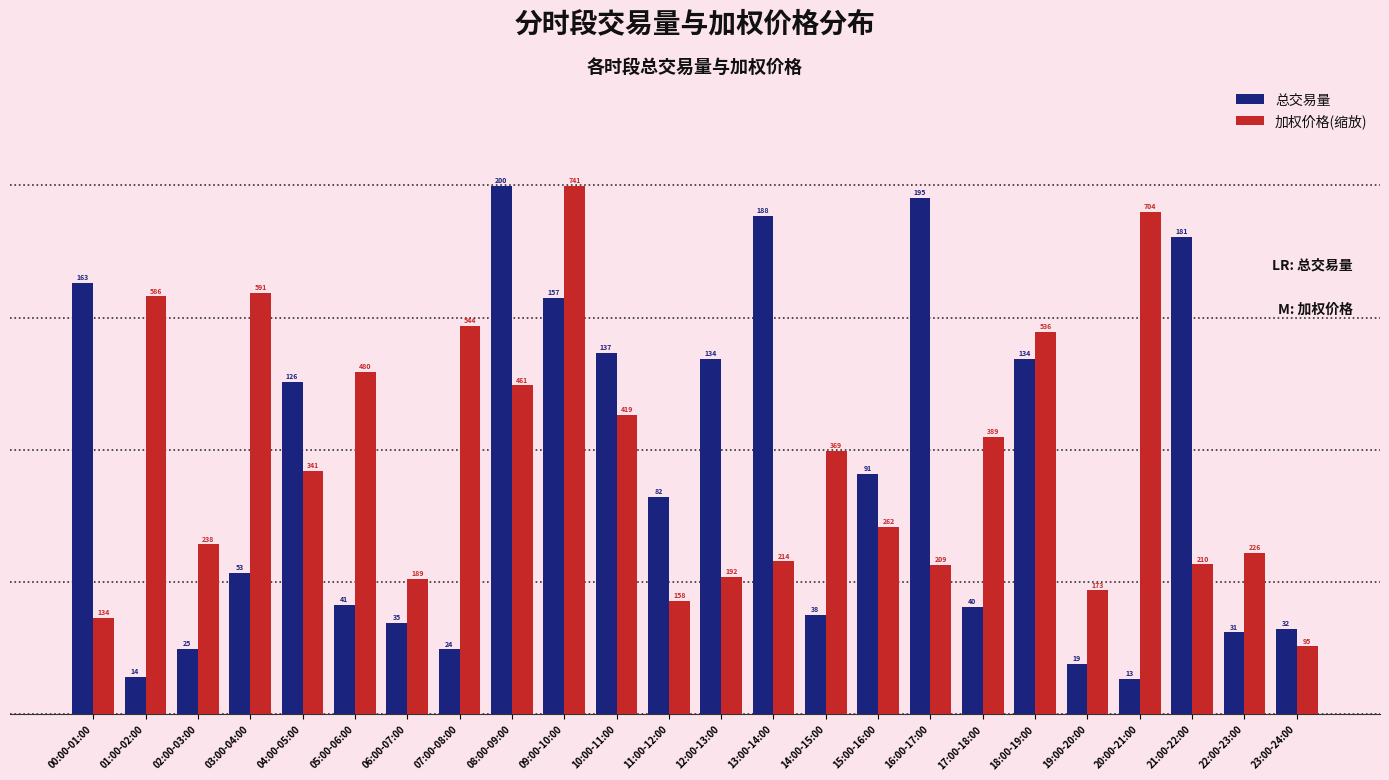

At how many categories does at least one series exceed 16?

24